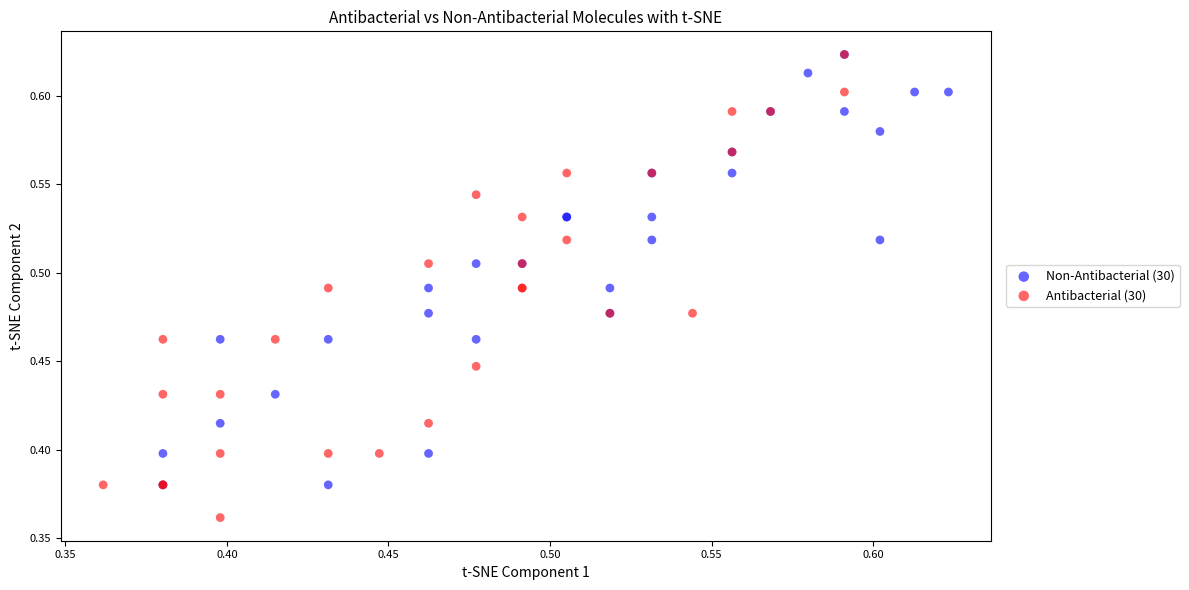

What are all the series names shown in the legend?

Non-Antibacterial (30), Antibacterial (30)